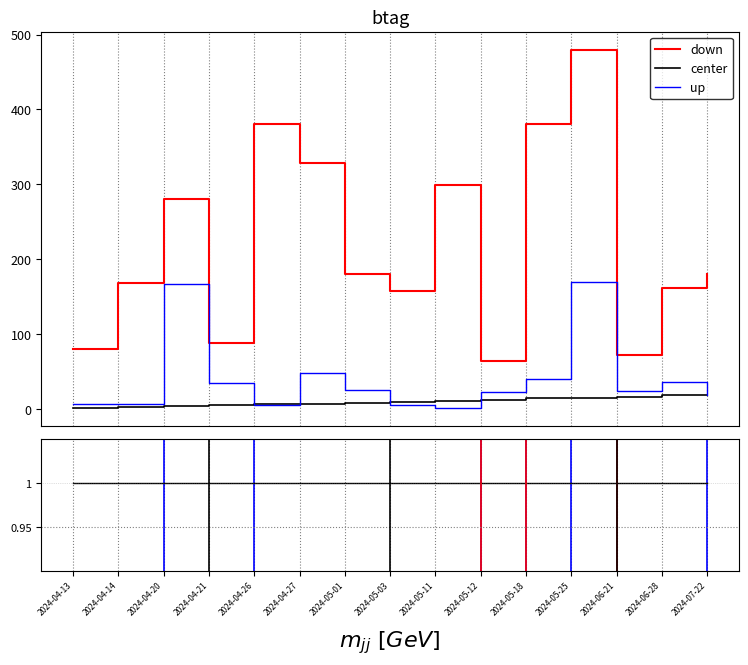

What are all the series names shown in the legend?

down, center, up